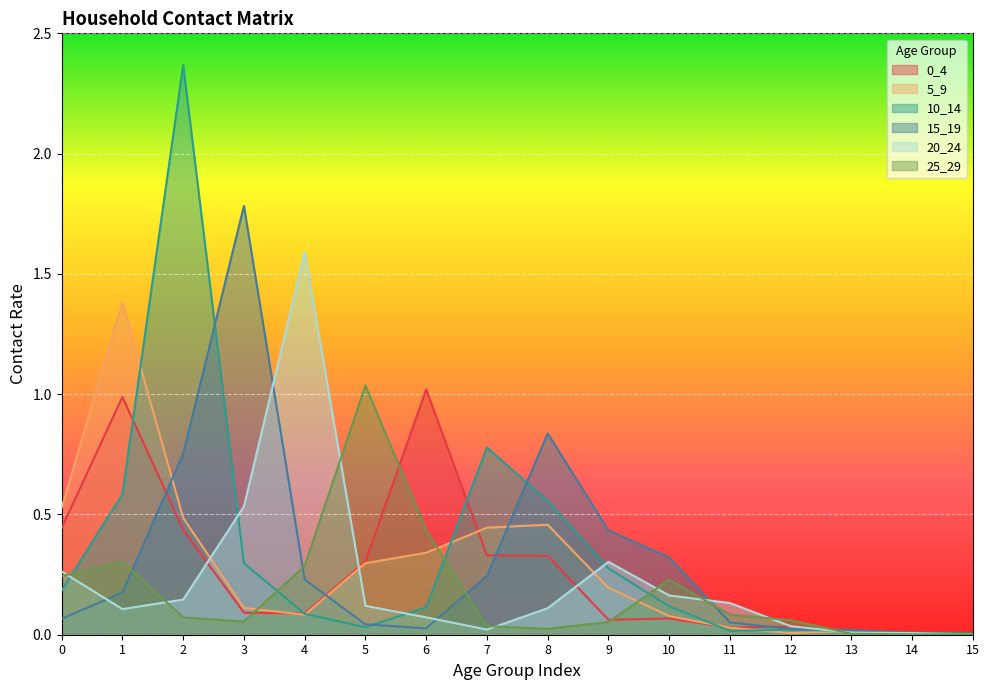

What is the total value across all series at 10?

1.0